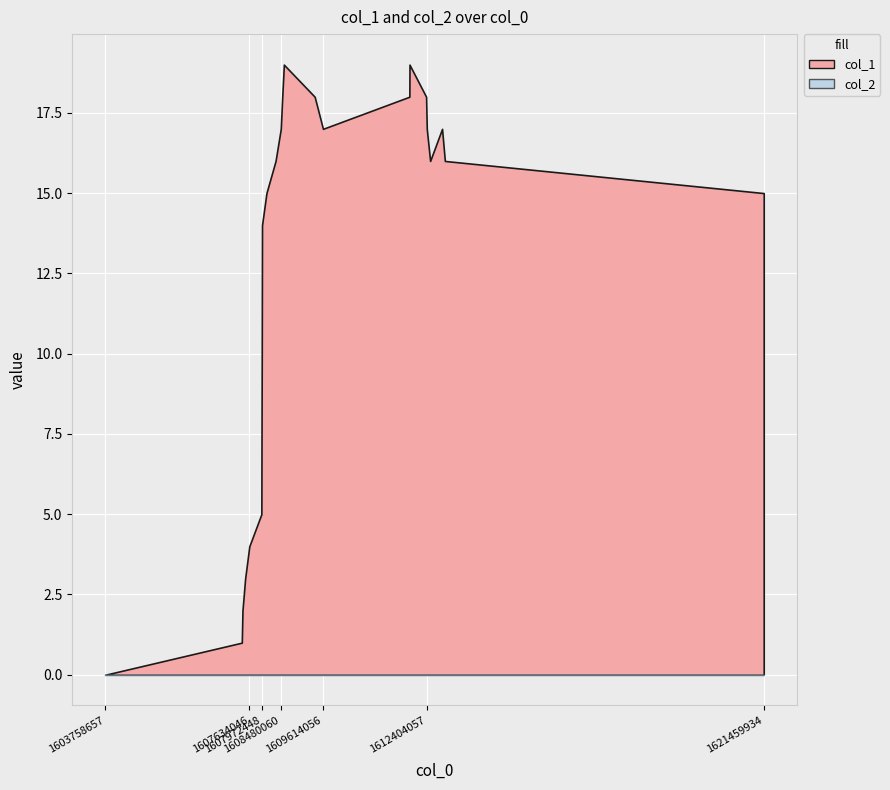

What is the value of the col_1 point at the 12th from the left?

16